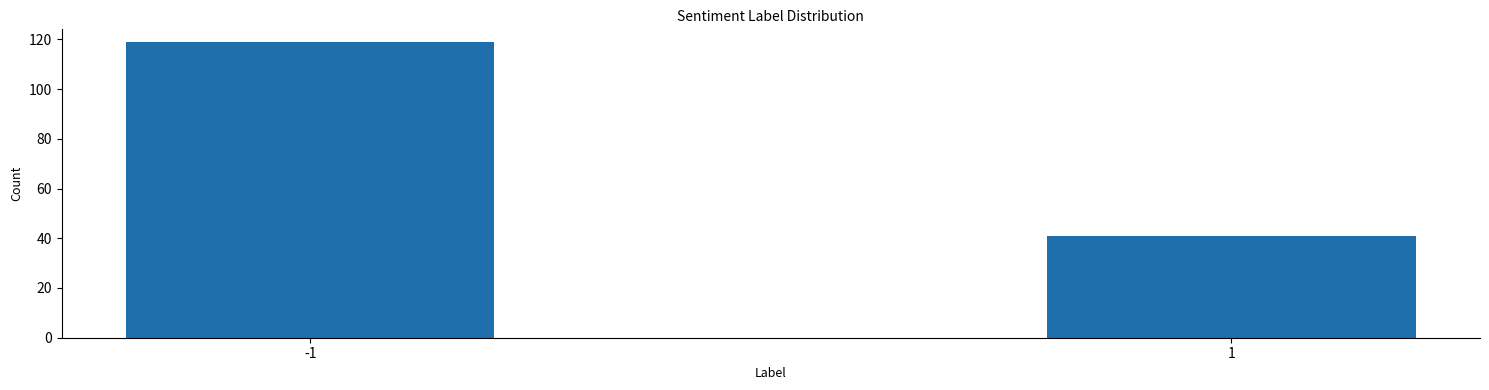

Reading left to right, list all the values displayed in this chart.

119	41